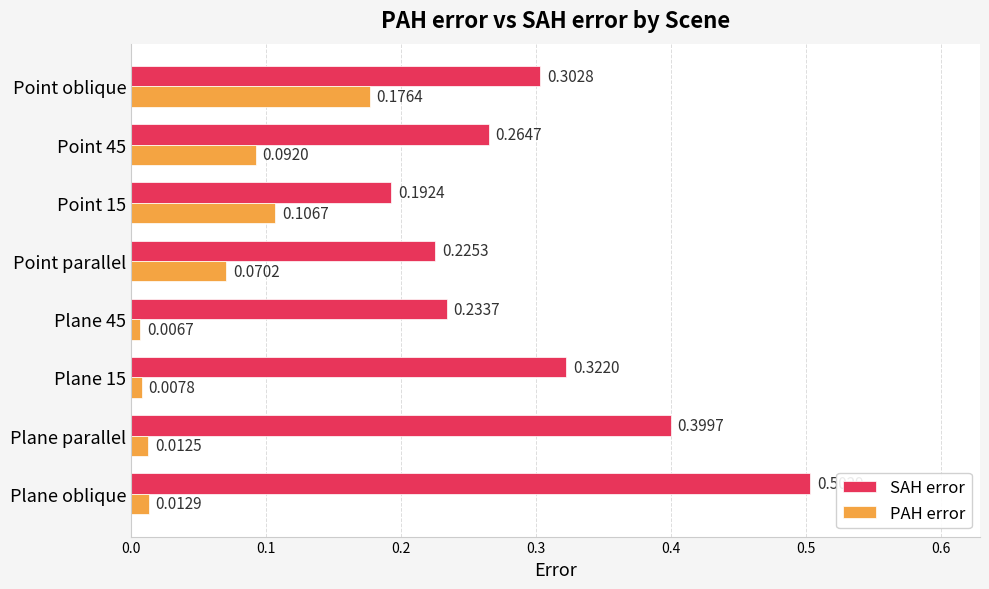

Which series changed the most between Point parallel and Point 15?

PAH error